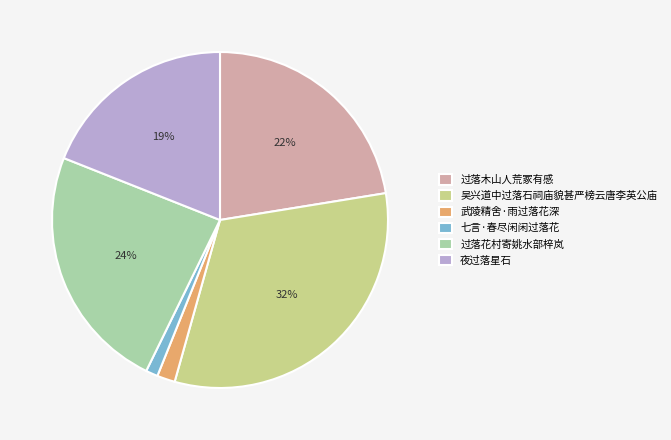

Do 武陵精舍·雨过落花深 and 七言·春尽闲闲过落花 together represent more than half of the pie?

No